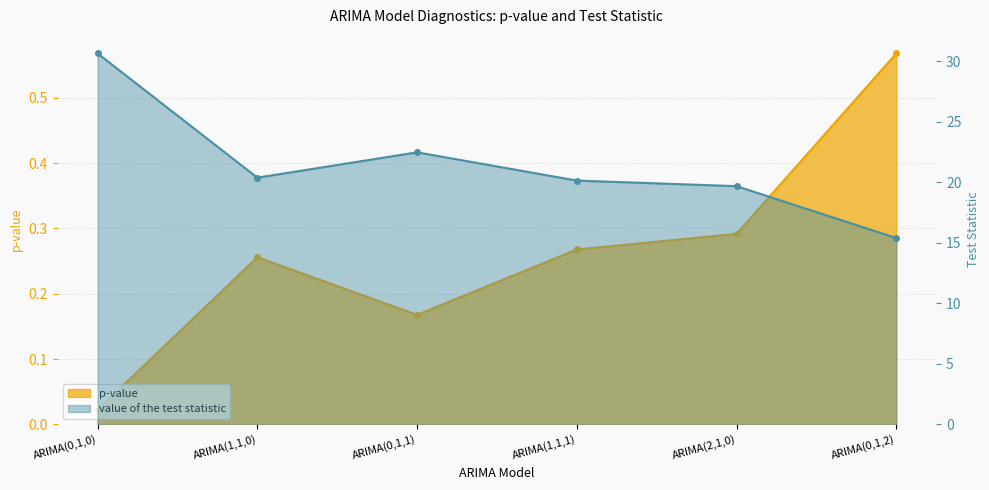

What is the difference between the second highest and minimum values in the value of the test statistic series?

7.1